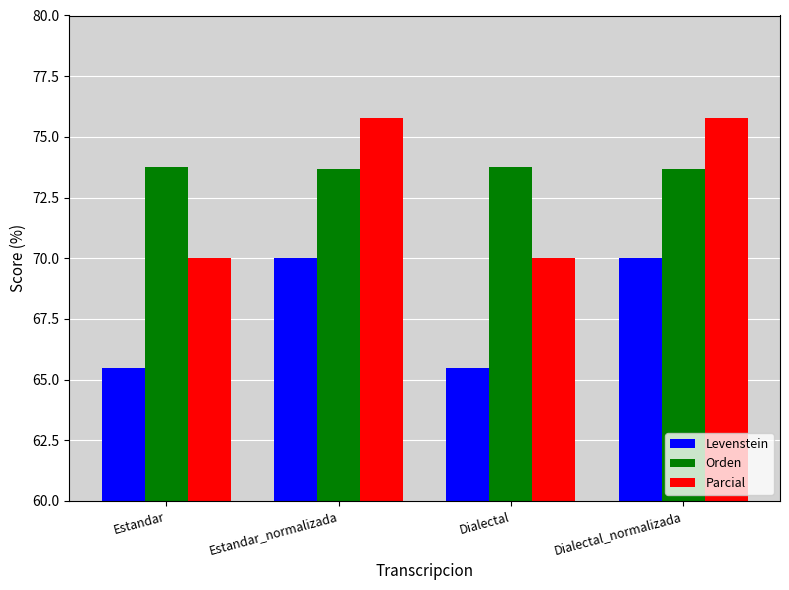

True or false: Parcial has a value of 100.4 at Dialectal_normalizada.

False